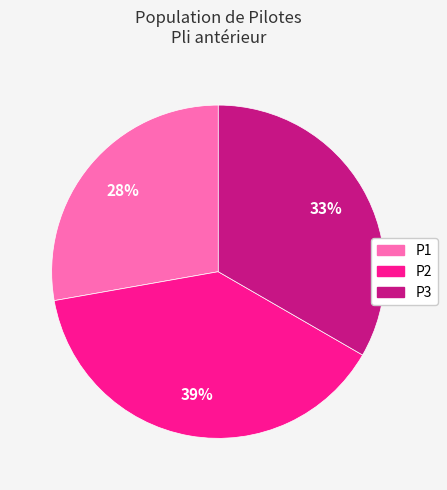

To the nearest percent, what is the average slice percentage?

33%